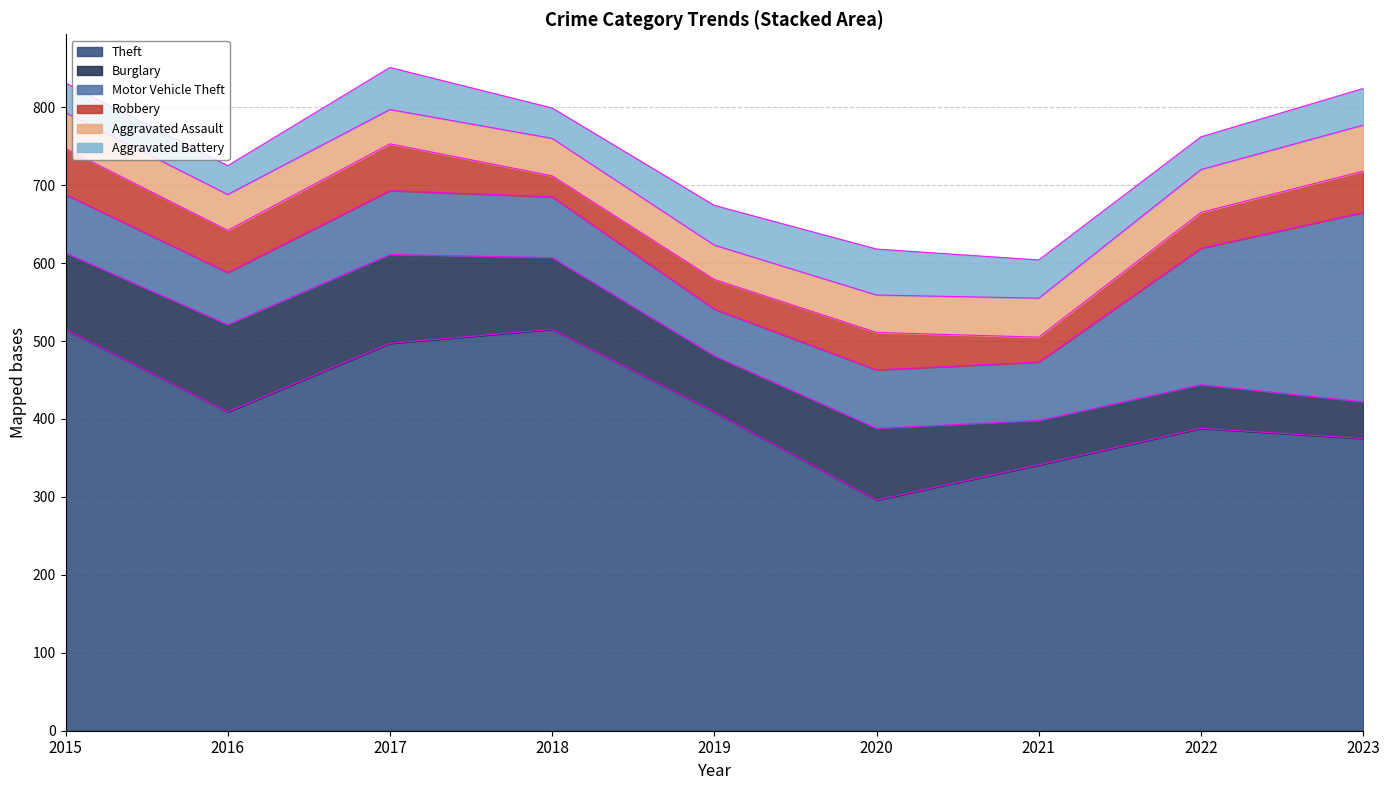

At how many categories does at least one series exceed 337?

8